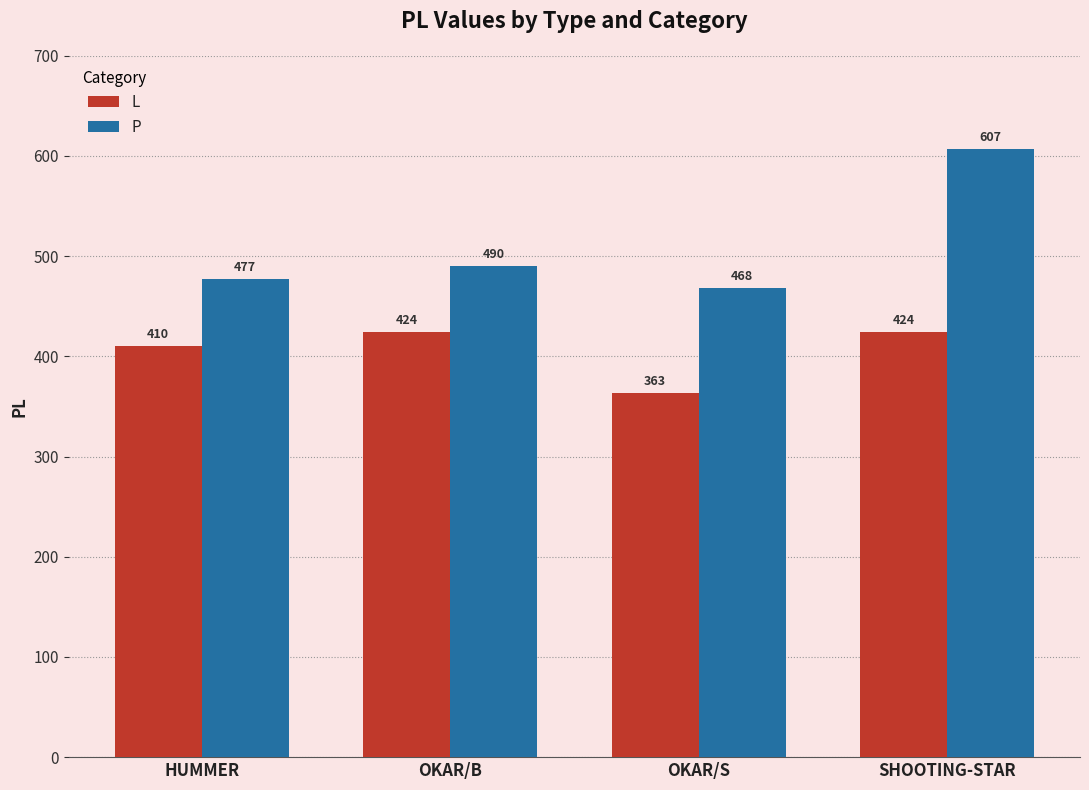

Reading left to right, what are all the values shown in this chart?

L: HUMMER=410	OKAR/B=424	OKAR/S=363	SHOOTING-STAR=424
P: HUMMER=477	OKAR/B=490	OKAR/S=468	SHOOTING-STAR=607